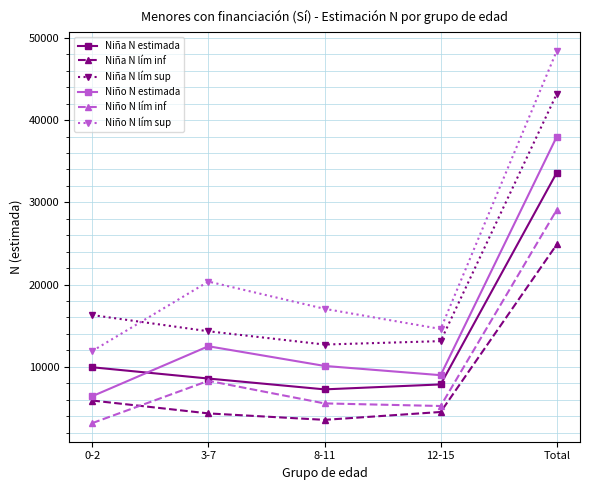

What value does the Niño N estimada series have at Total?

38000